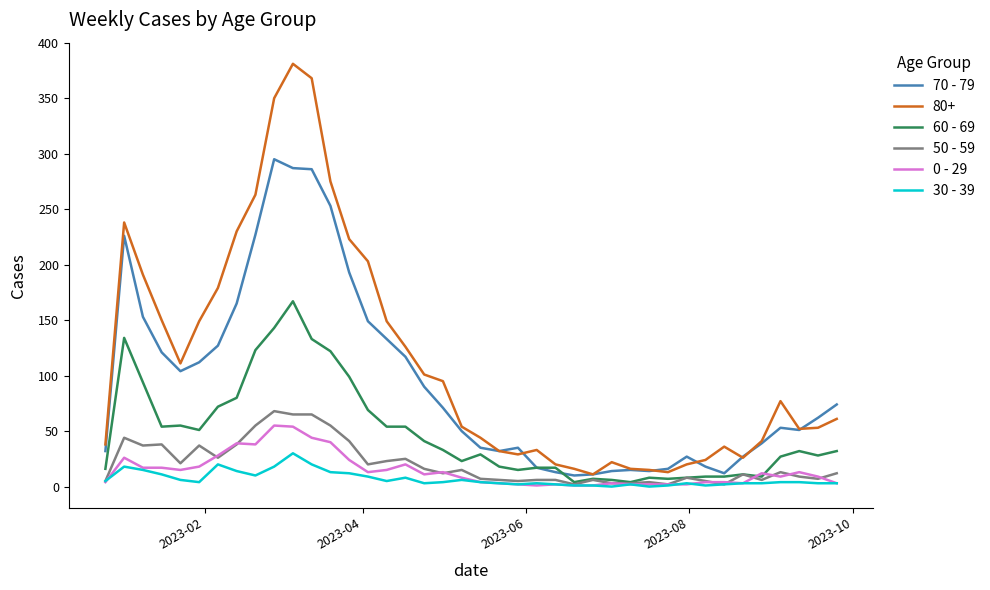

Rank the series by their maximum value, from lowest to highest.

30 - 39, 0 - 29, 50 - 59, 60 - 69, 70 - 79, 80+